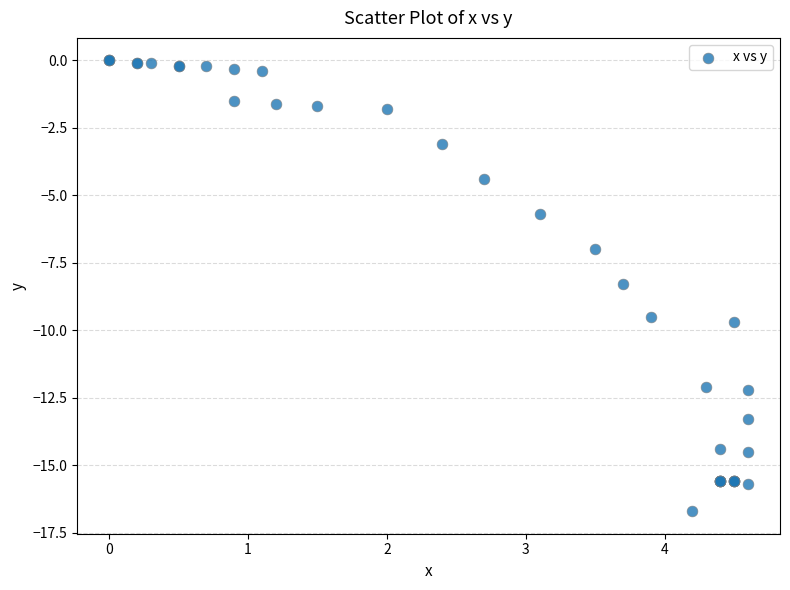

What Y value in the scatter plot is closest to -8?

-8.3